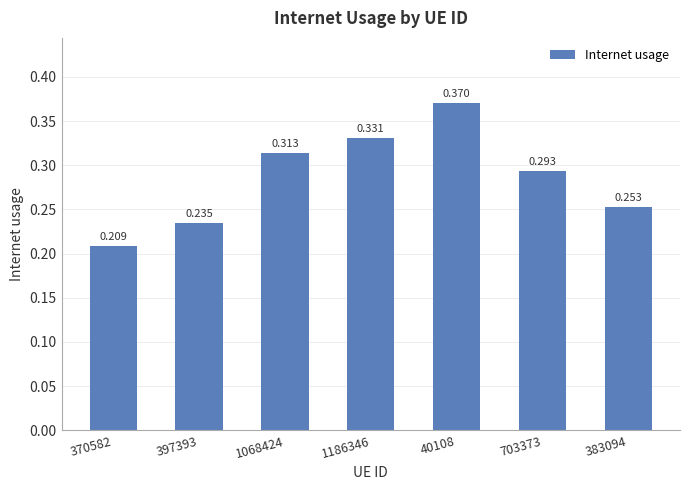

What position from the left is 383094?

7